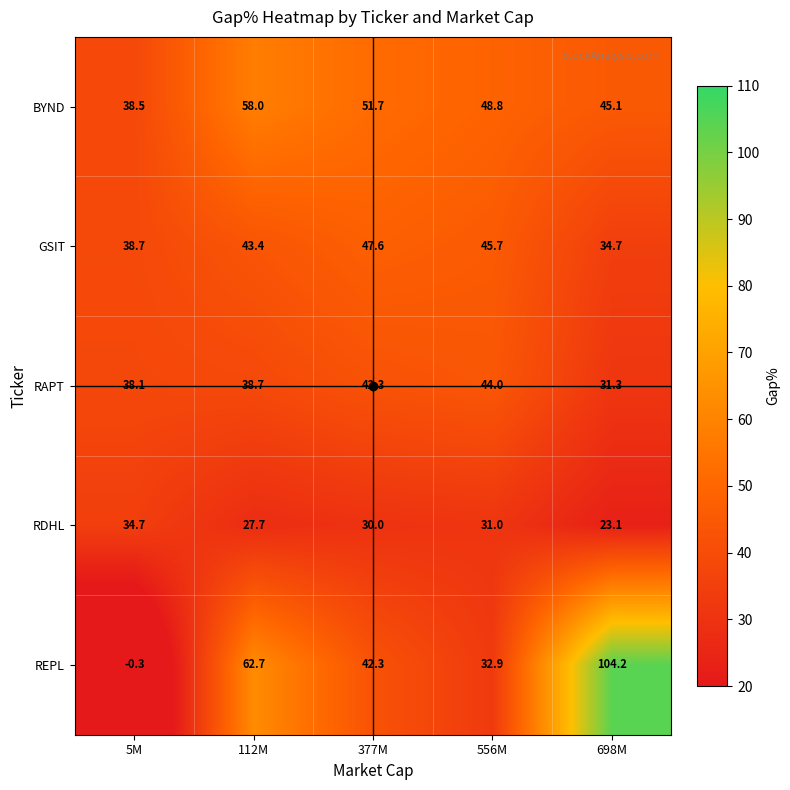

At which label does RDHL first exceed 30?

5M